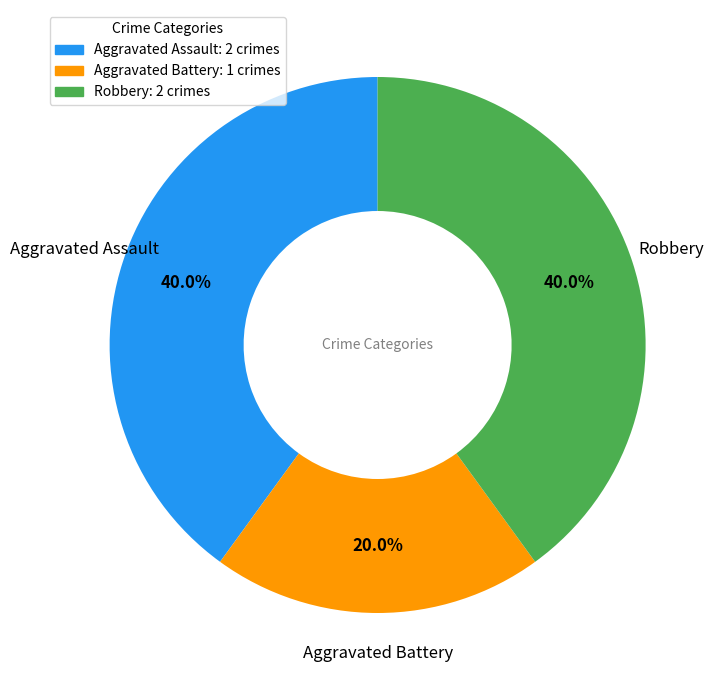

Between Aggravated Battery: 1 crimes and Robbery: 2 crimes, which is larger?

Robbery: 2 crimes